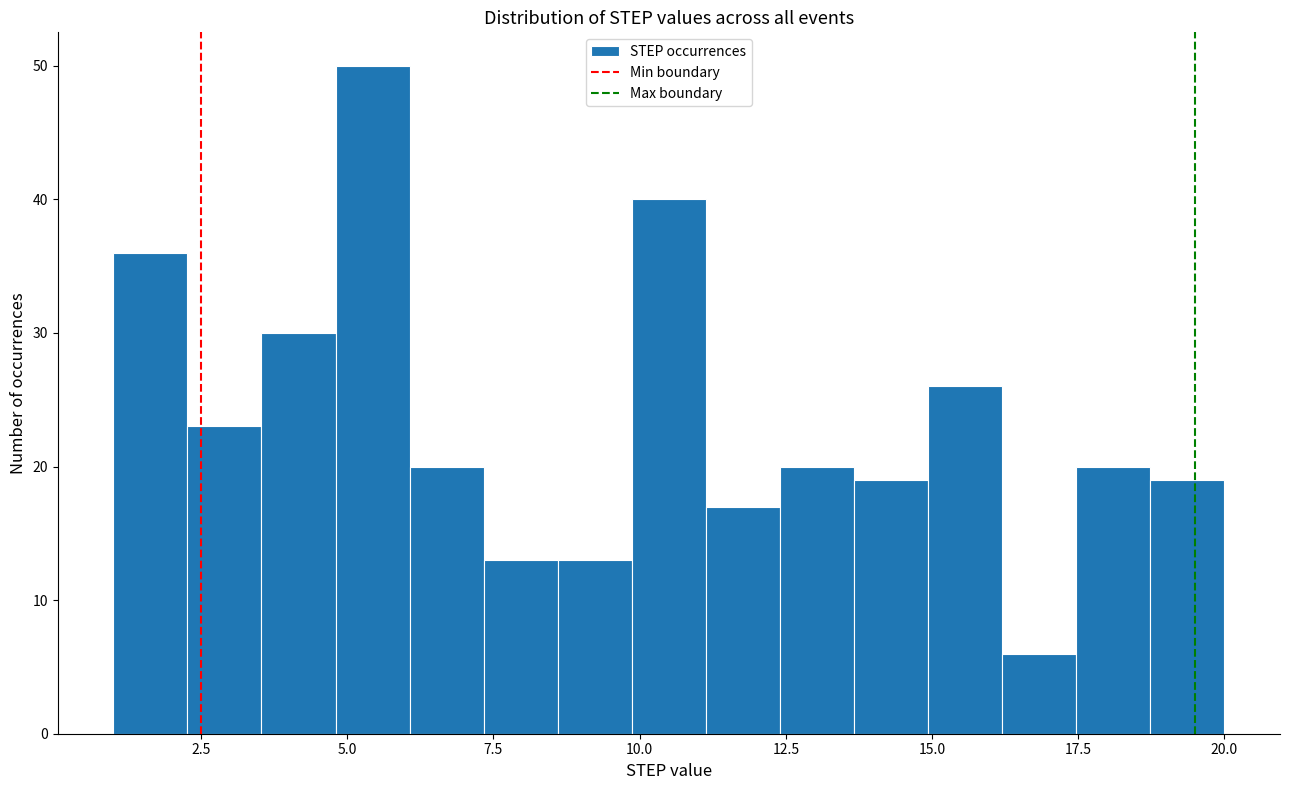

Read against the x-axis, roughly where is the centre of the tallest bar?

5.5